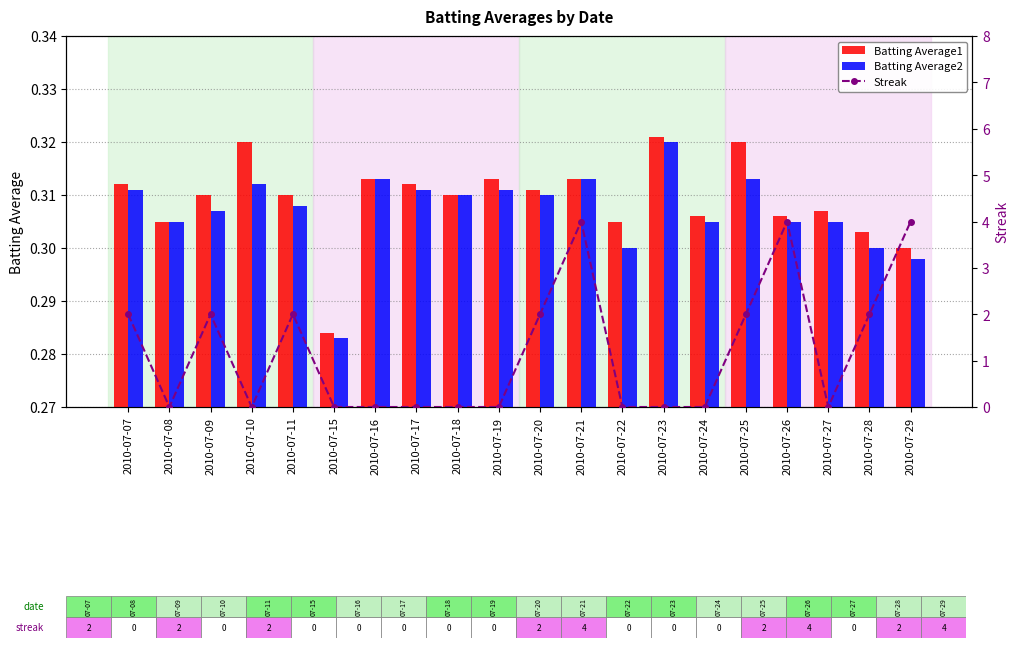

Are the bars grouped side by side (vs. stacked)?

Yes